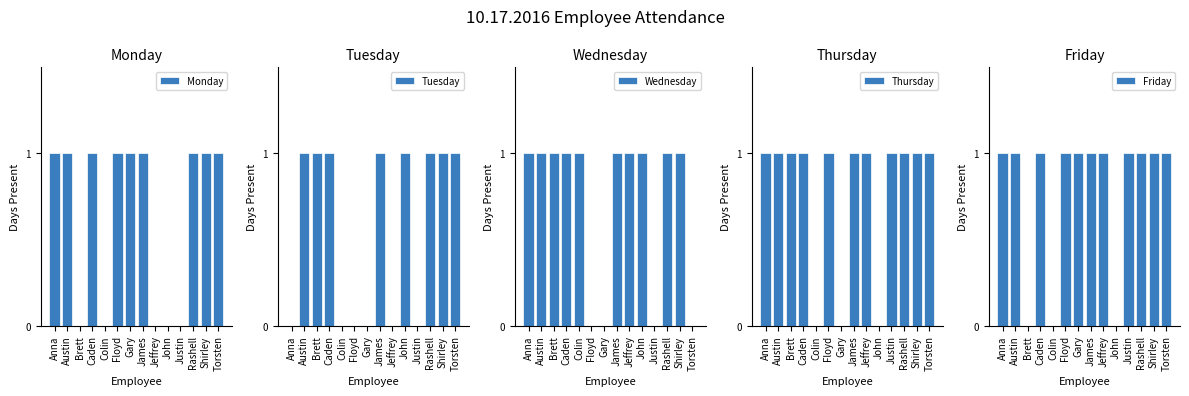

List the labels in order of Wednesday value, largest first.

Anna, Austin, Brett, Caden, Colin, James, Jeffrey, John, Rashell, Shirley, Floyd, Gary, Justin, Torsten